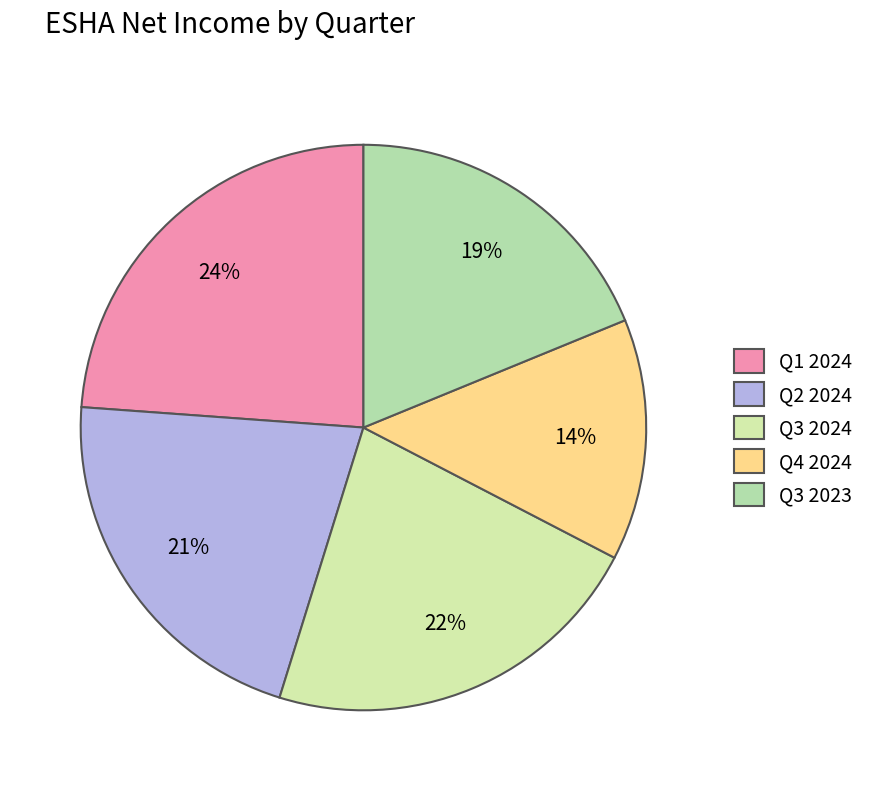

Combined, do Q4 2024 and Q2 2024 account for over 50%?

No